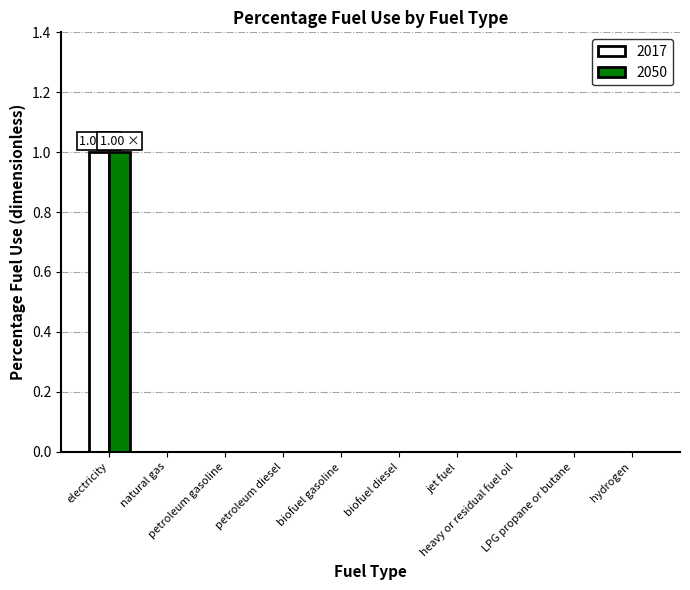

What is the total value across all series at natural gas?

0